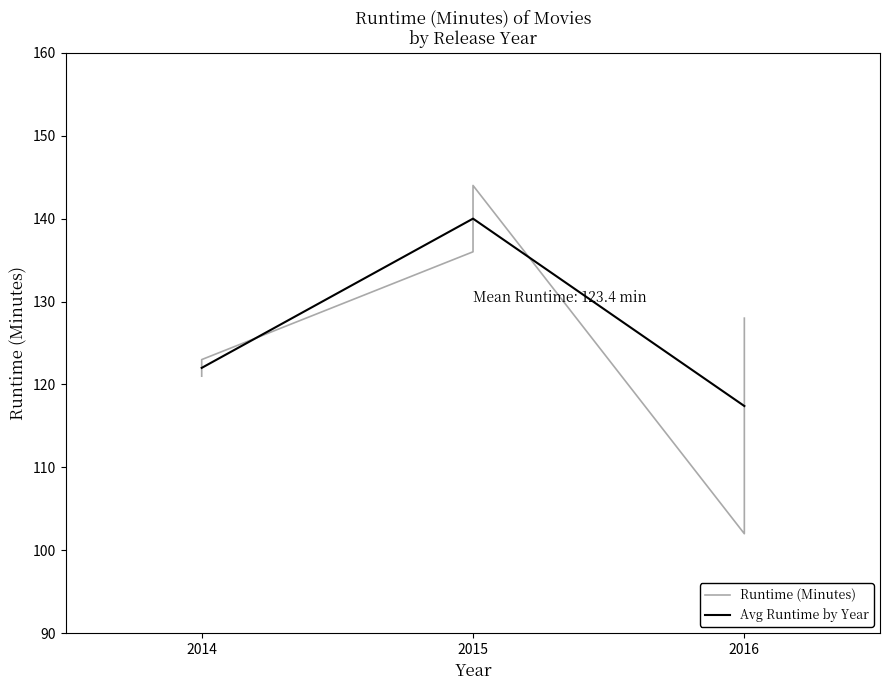

What is the greatest value displayed?

144